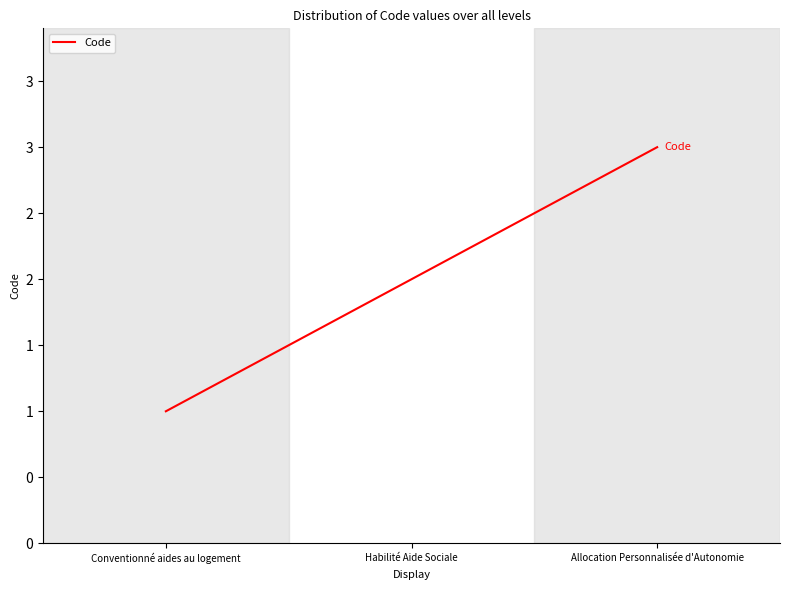

Is this an area chart (filled region under the line)?

No